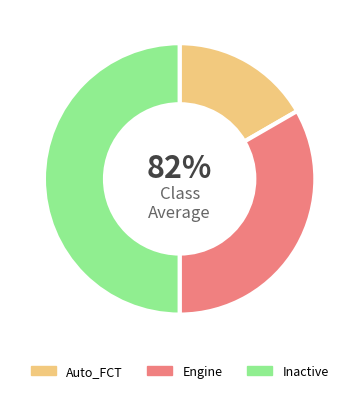

What percentage is NOT represented by Engine?

66.7%